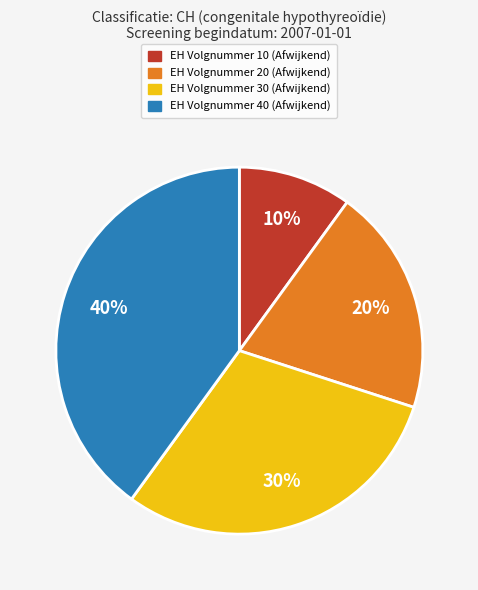

To the nearest percent, what is the average slice percentage?

25%